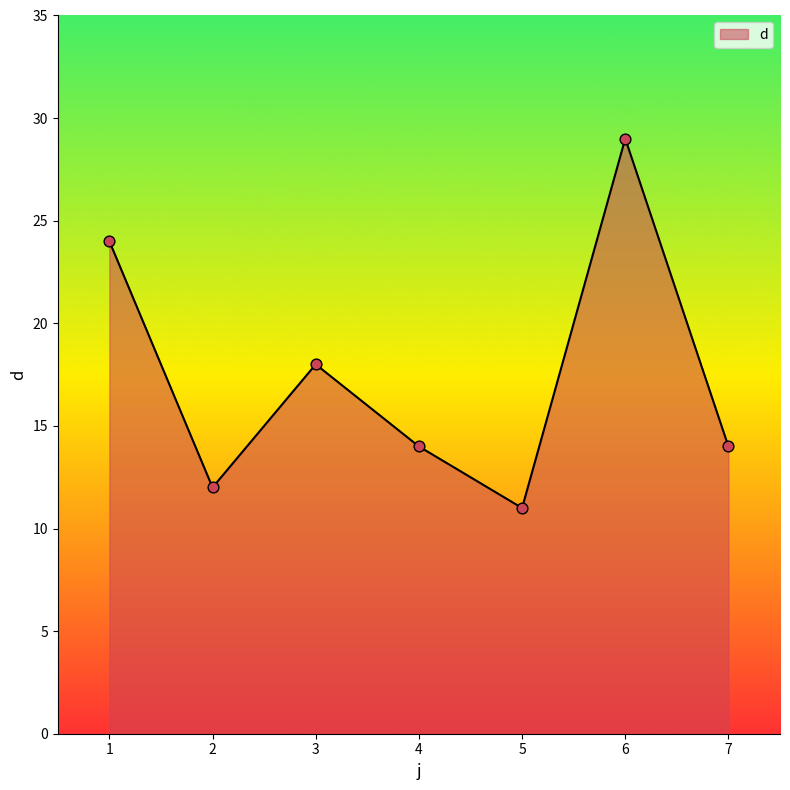

What is the change in value from 2 to 4?

+2